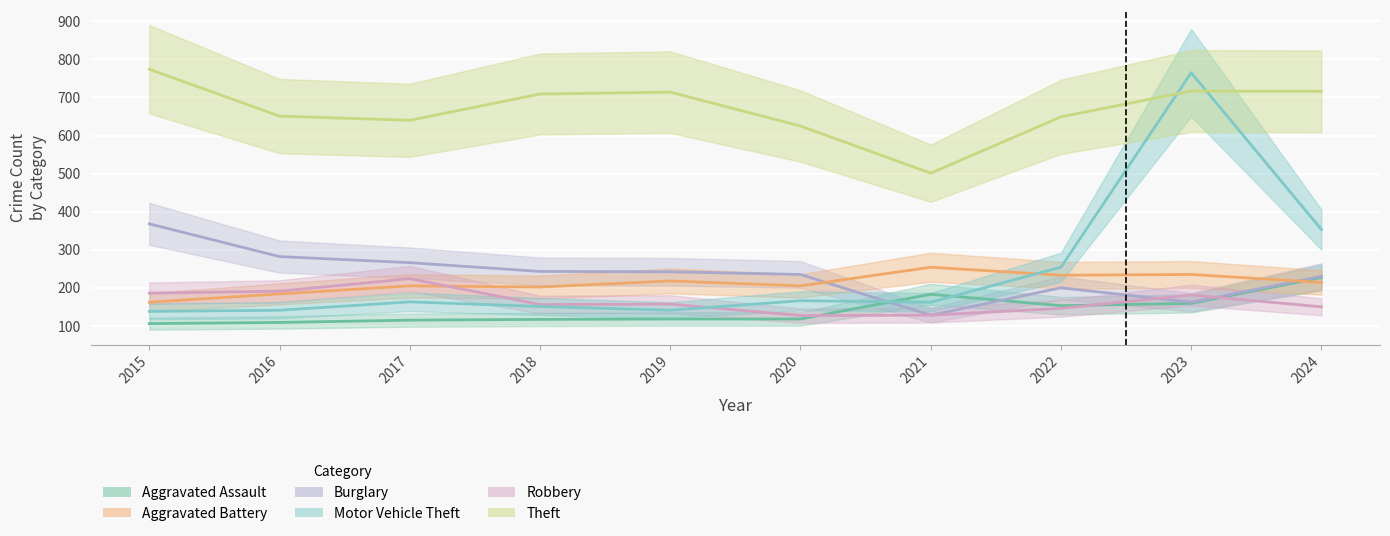

Reading left to right, transcribe all the data shown in this chart.

Aggravated Assault: 106	109	115	117	118	118	183	153	159	227
Aggravated Battery: 162	184	205	202	218	205	254	233	235	214
Burglary: 368	282	266	243	242	235	128	200	162	230
Motor Vehicle Theft: 138	141	163	151	141	166	162	254	765	353
Robbery: 186	191	224	156	157	127	128	146	181	150
Theft: 774	651	640	709	714	625	501	649	717	716